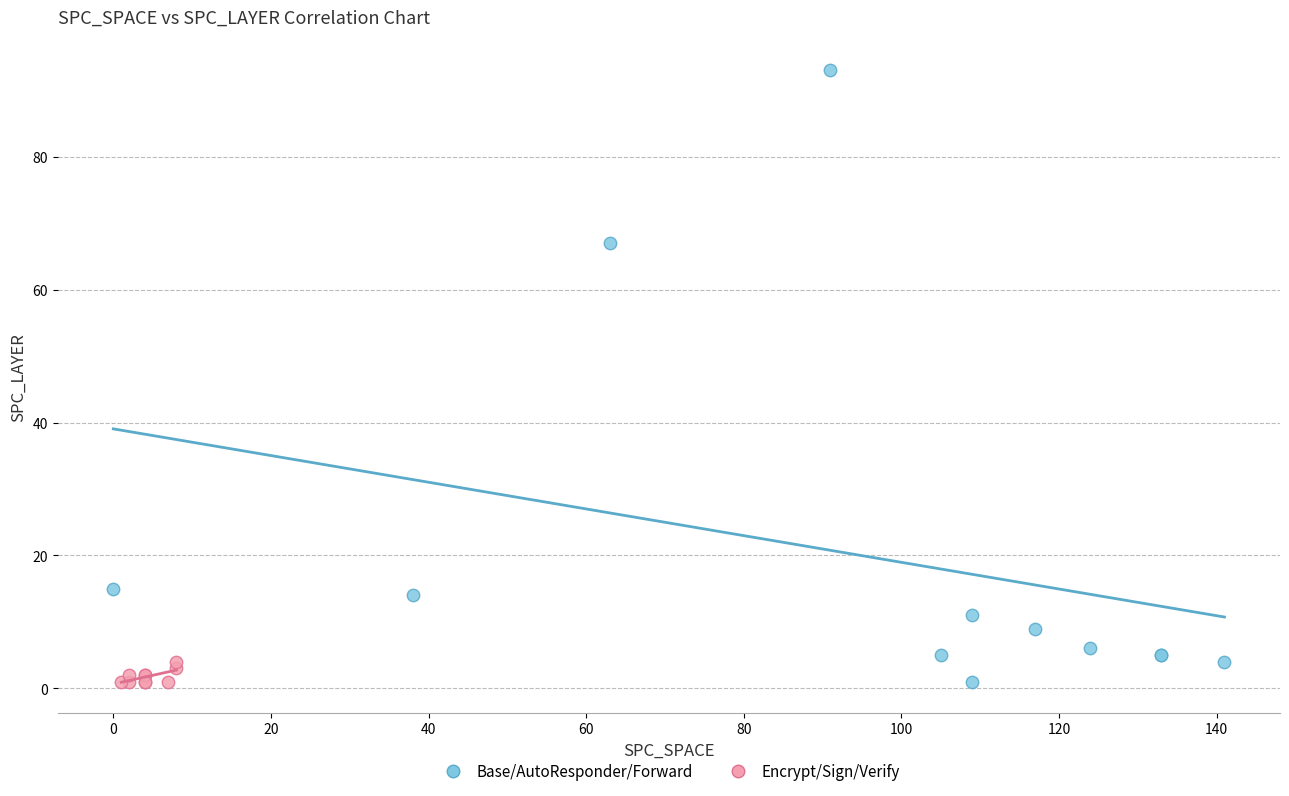

Which series reaches the maximum Y coordinate?

Base/AutoResponder/Forward